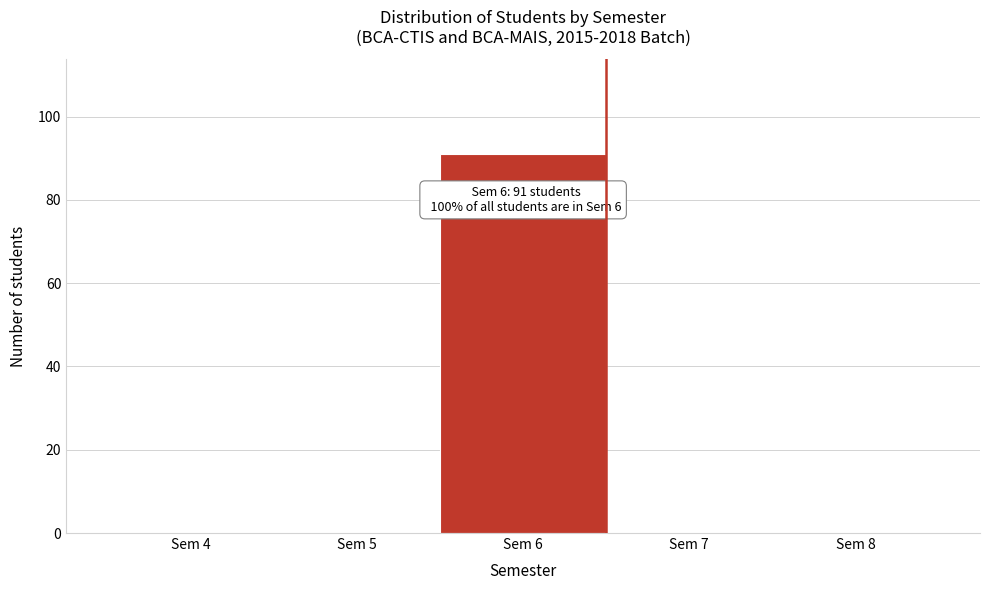

Reading right to left, transcribe all the data shown in this chart.

Sem 8=0	Sem 7=0	Sem 6=91	Sem 5=0	Sem 4=0